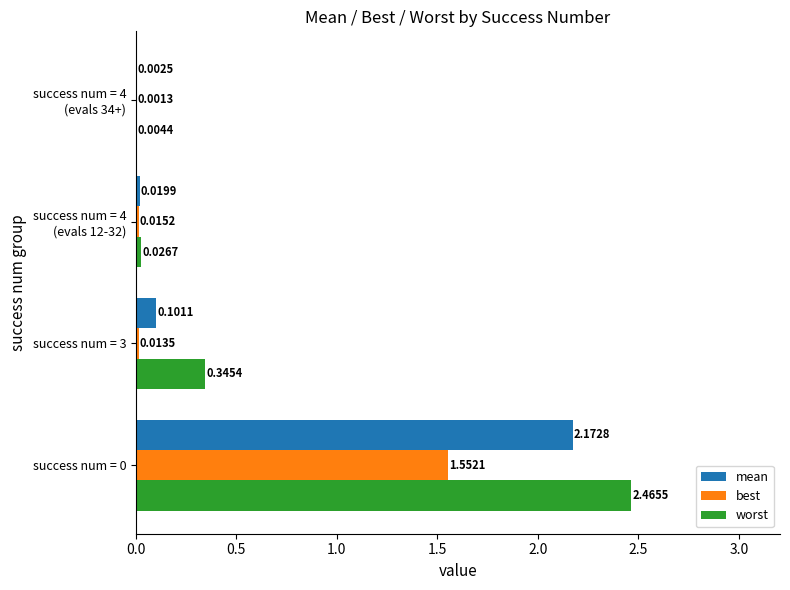

What are all the series names shown in the legend?

mean, best, worst